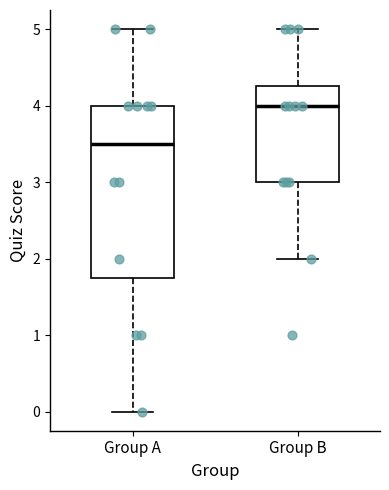

Reading left to right, transcribe this box plot: for each box, give where its median line is, the range the box spans, and where its two whiskers end, as read against the y-axis. The values are not printed on the chart, so give them approximately, as read against the axis.

Group A: median 3.5, box 1.8 to 4.0, whiskers 0.0 to 5.0
Group B: median 4.0, box 3.0 to 4.3, whiskers 2.0 to 5.0